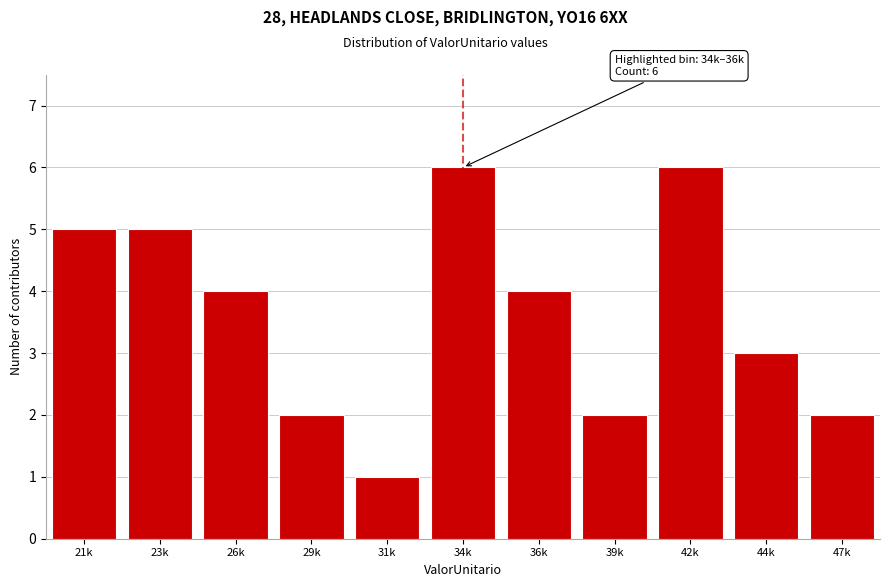

Reading right to left, transcribe all the data shown in this chart.

47k=2	44k=3	42k=6	39k=2	36k=4	34k=6	31k=1	29k=2	26k=4	23k=5	21k=5